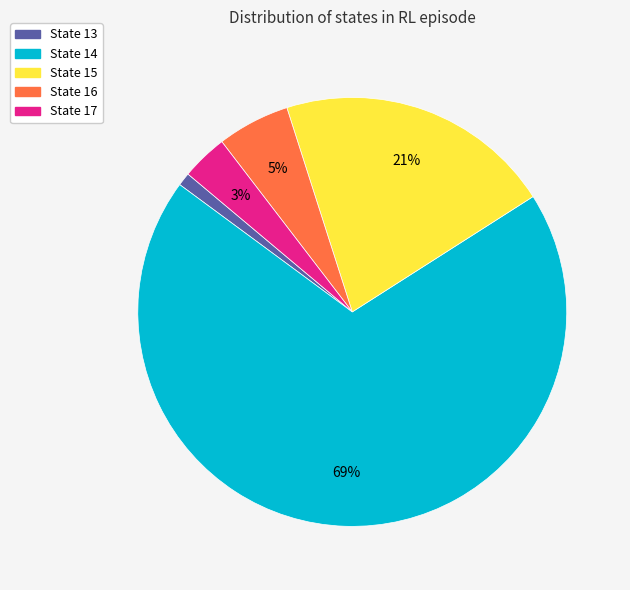

Rank the categories by value from lowest to highest.

State 13, State 17, State 16, State 15, State 14